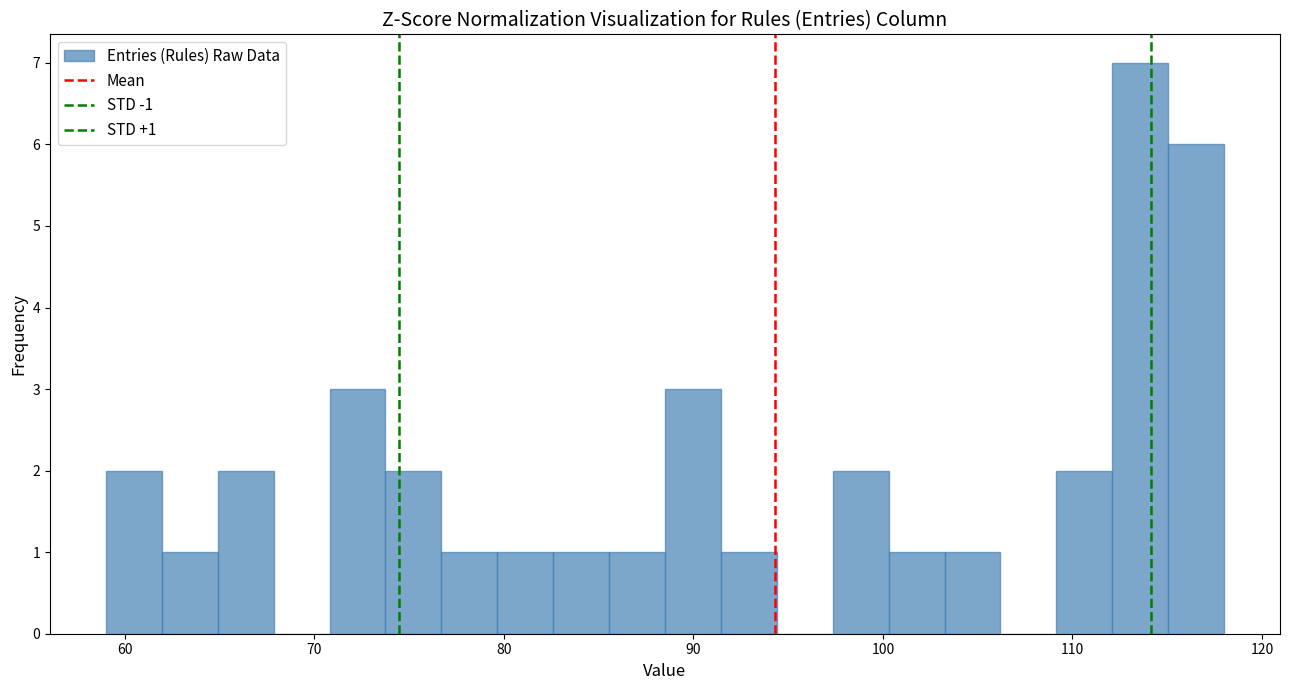

Around what value on the x-axis is the tallest bar? Give the approximate position of its centre, as read against the axis.

114